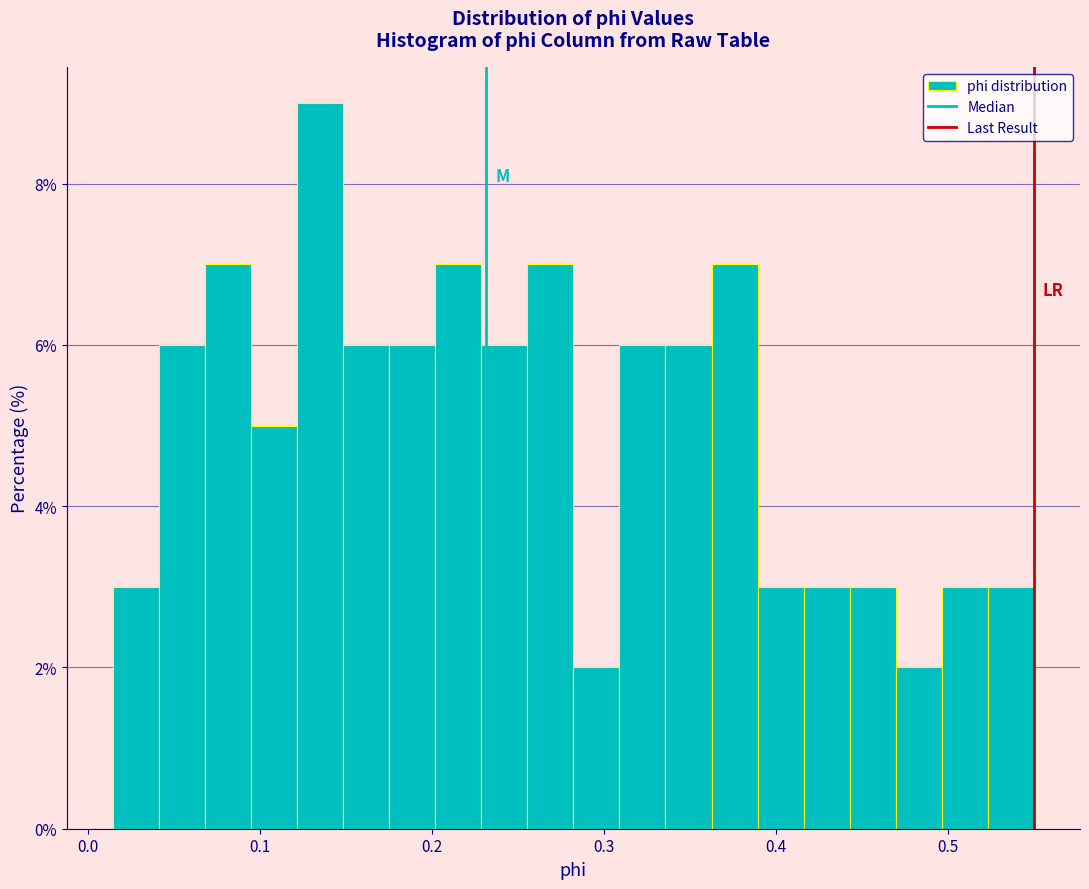

Around what value on the x-axis is the tallest bar? Give the approximate position of its centre, as read against the axis.

0.13